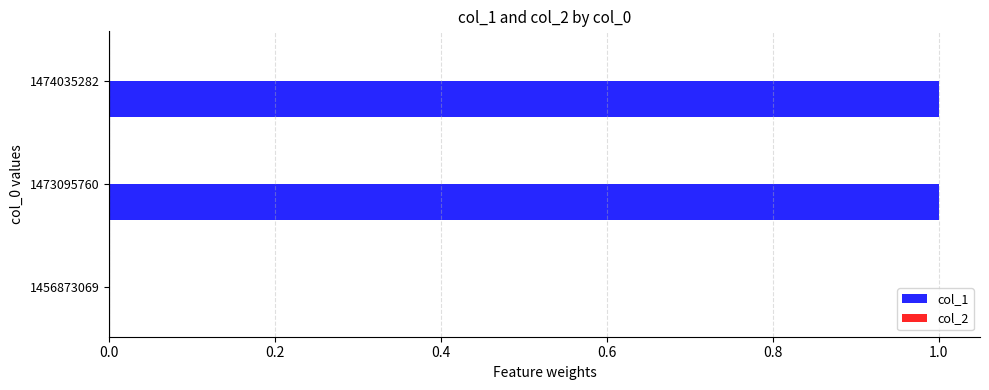

What is the change in value from 1456873069 to 1473095760?

+1